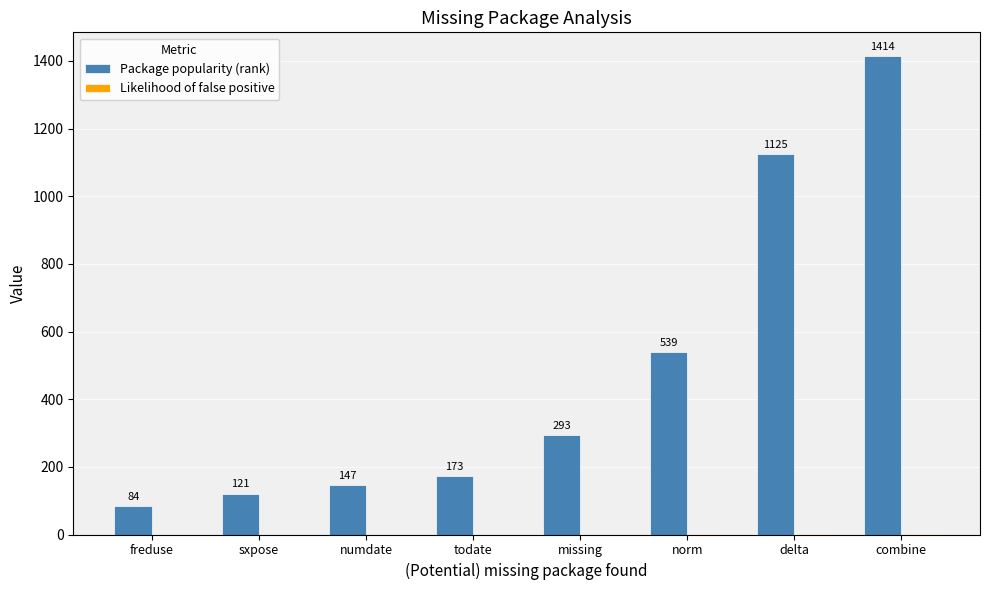

What is the spread (max minus min) of values at combine?

1413.5